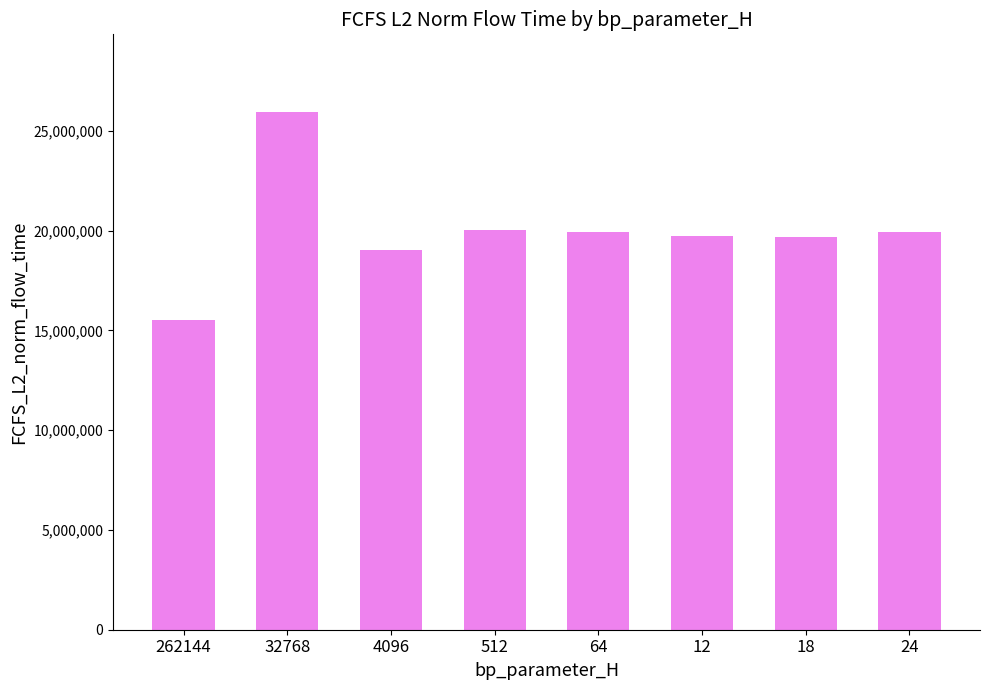

What is the minimum value shown in the chart?

15514263.2